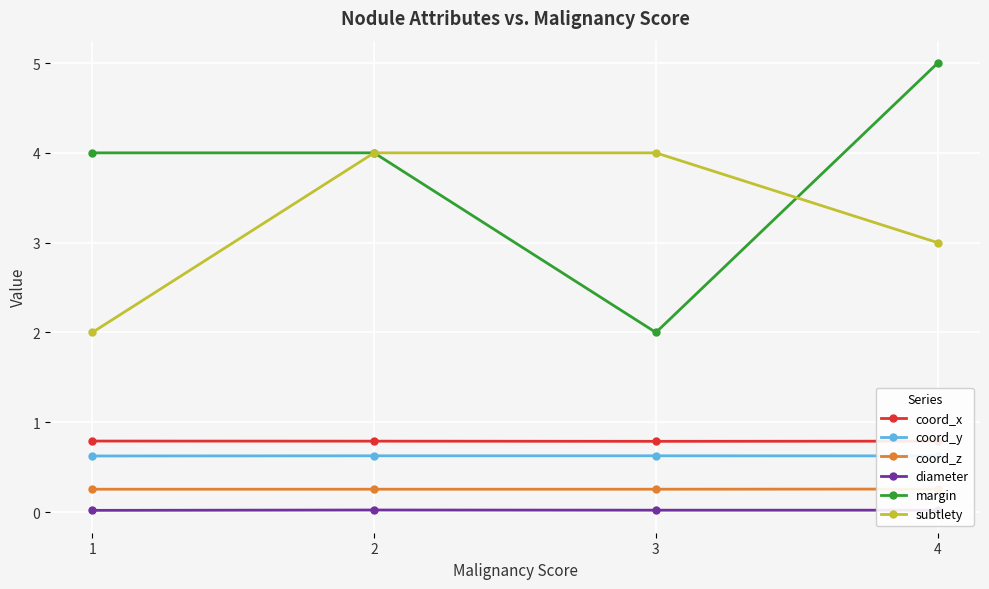

True or false: coord_z and coord_y cross at least once.

False